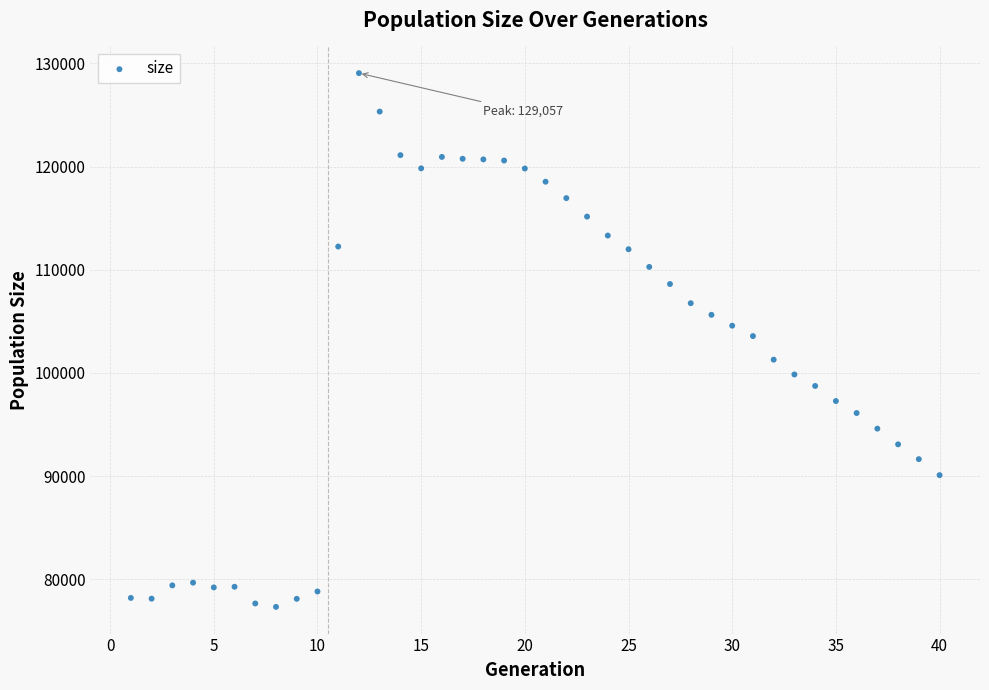

What is the range of X values (max minus min)?

39